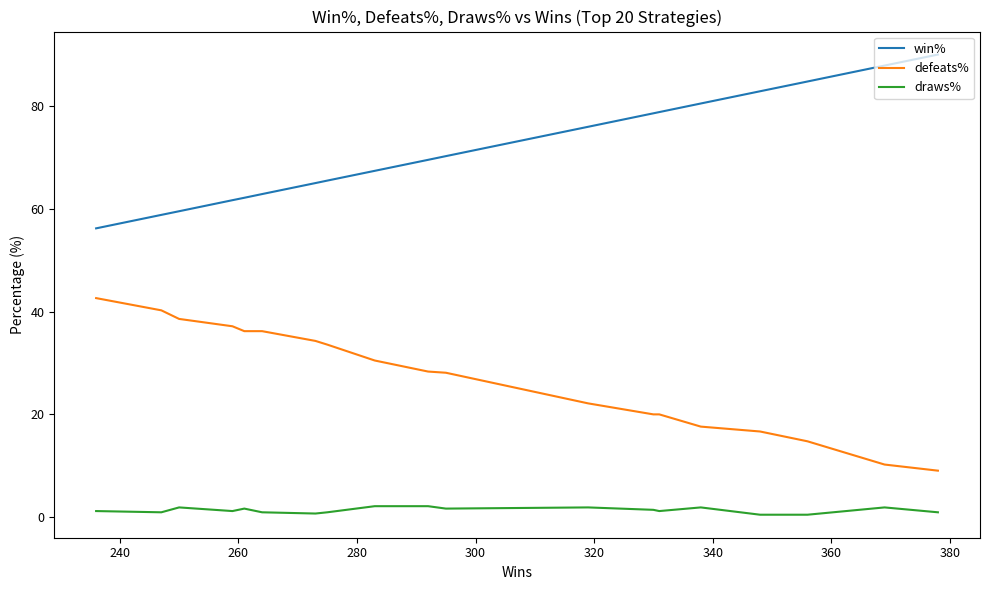

Which series has the largest range (max minus min)?

win%